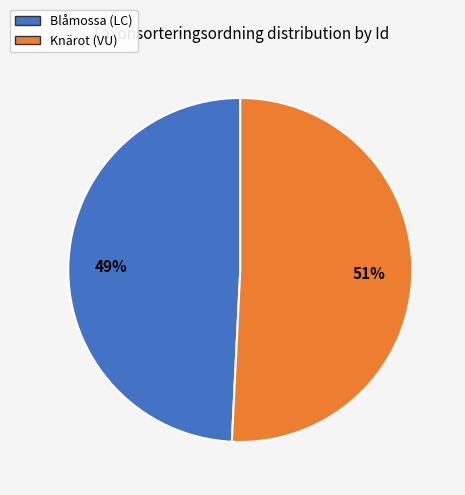

Is there any slice that represents more than half of the pie?

Yes